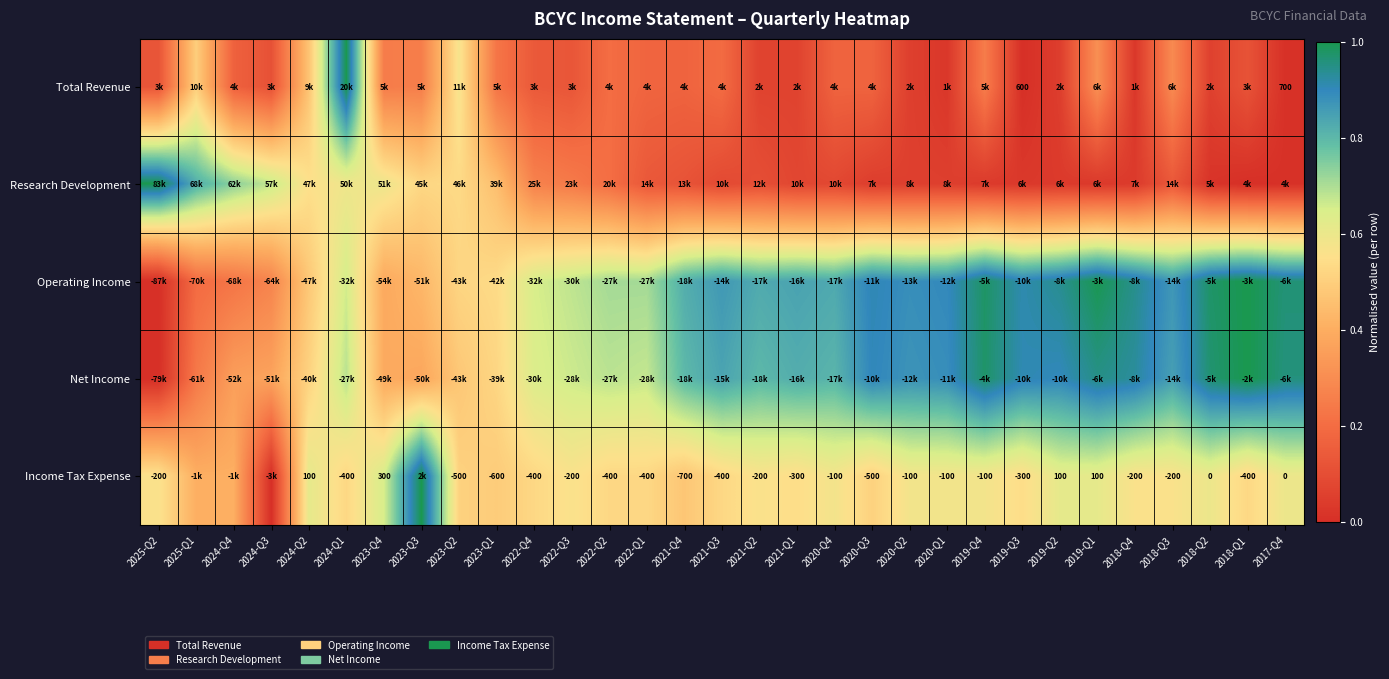

Between 2018-Q1 and 2024-Q2, which is larger?

2024-Q2